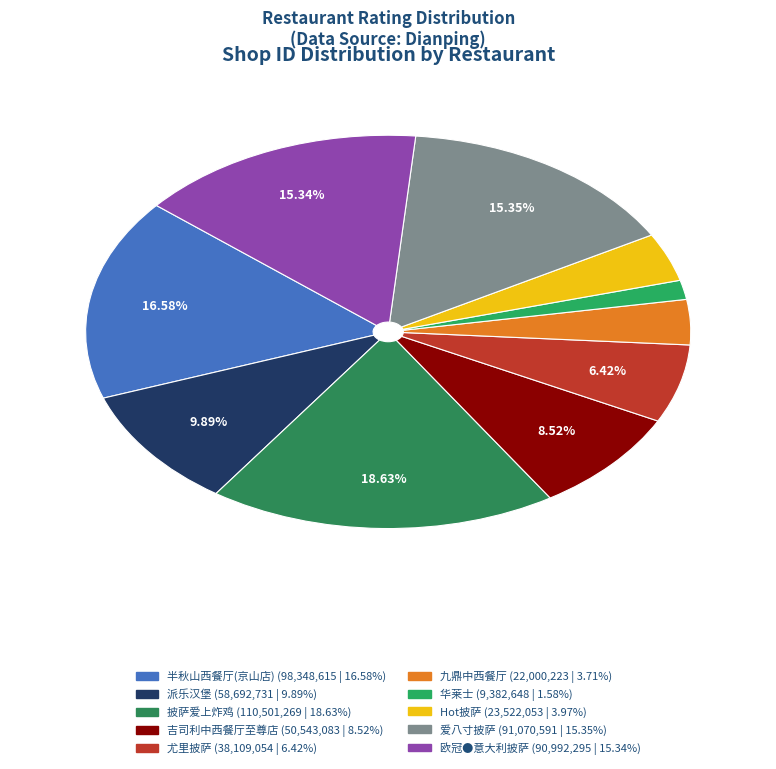

Is there any slice that represents more than half of the pie?

No